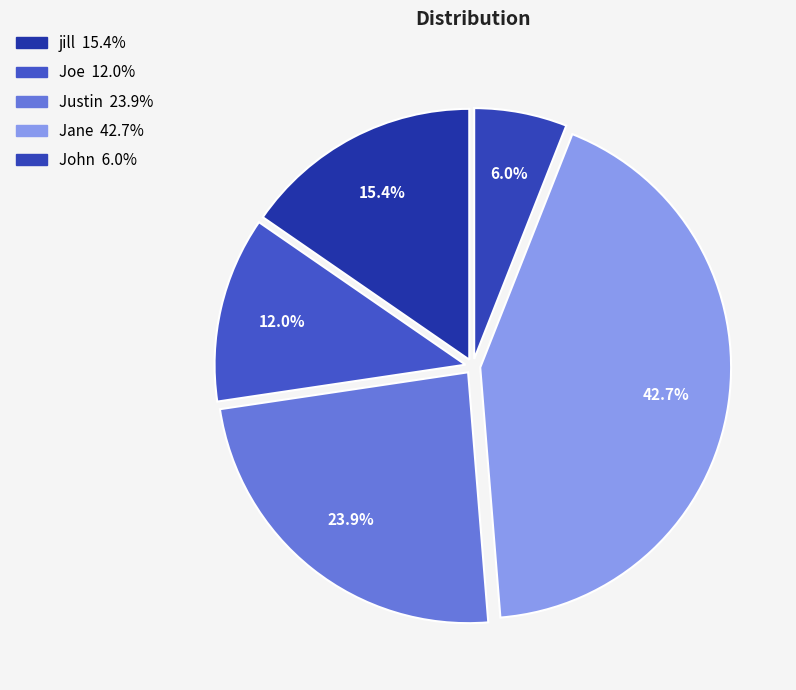

To the nearest percent, what portion does Justin represent?

24%